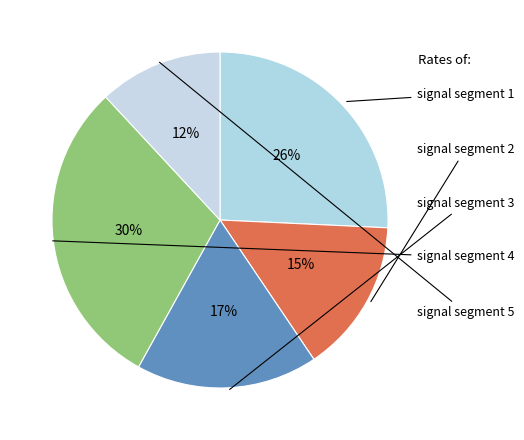

How many slices are in this pie chart?

5